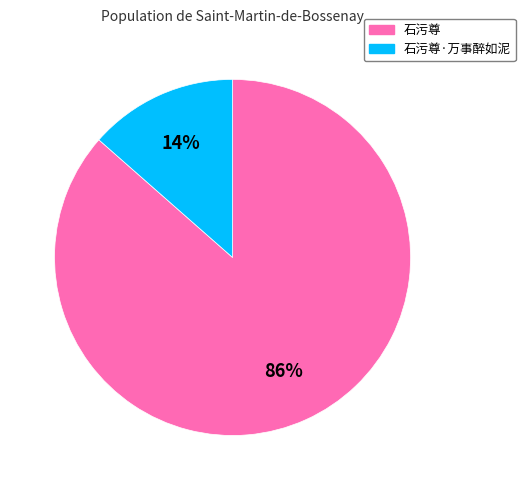

To the nearest percent, what is the average slice percentage?

50%